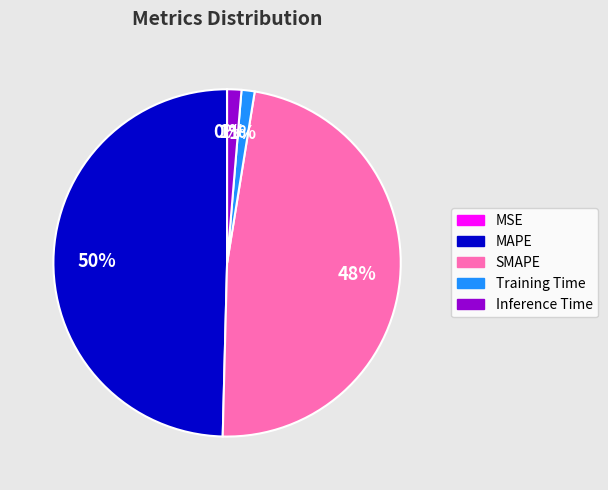

What is the largest slice in the pie chart?

MAPE